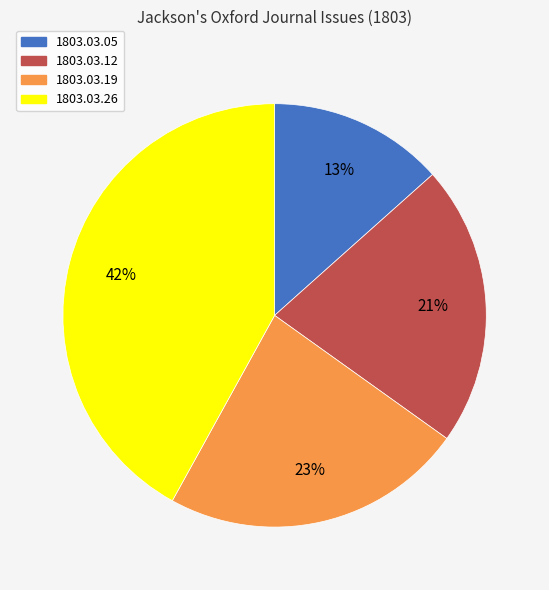

Is there any slice that represents more than half of the pie?

No